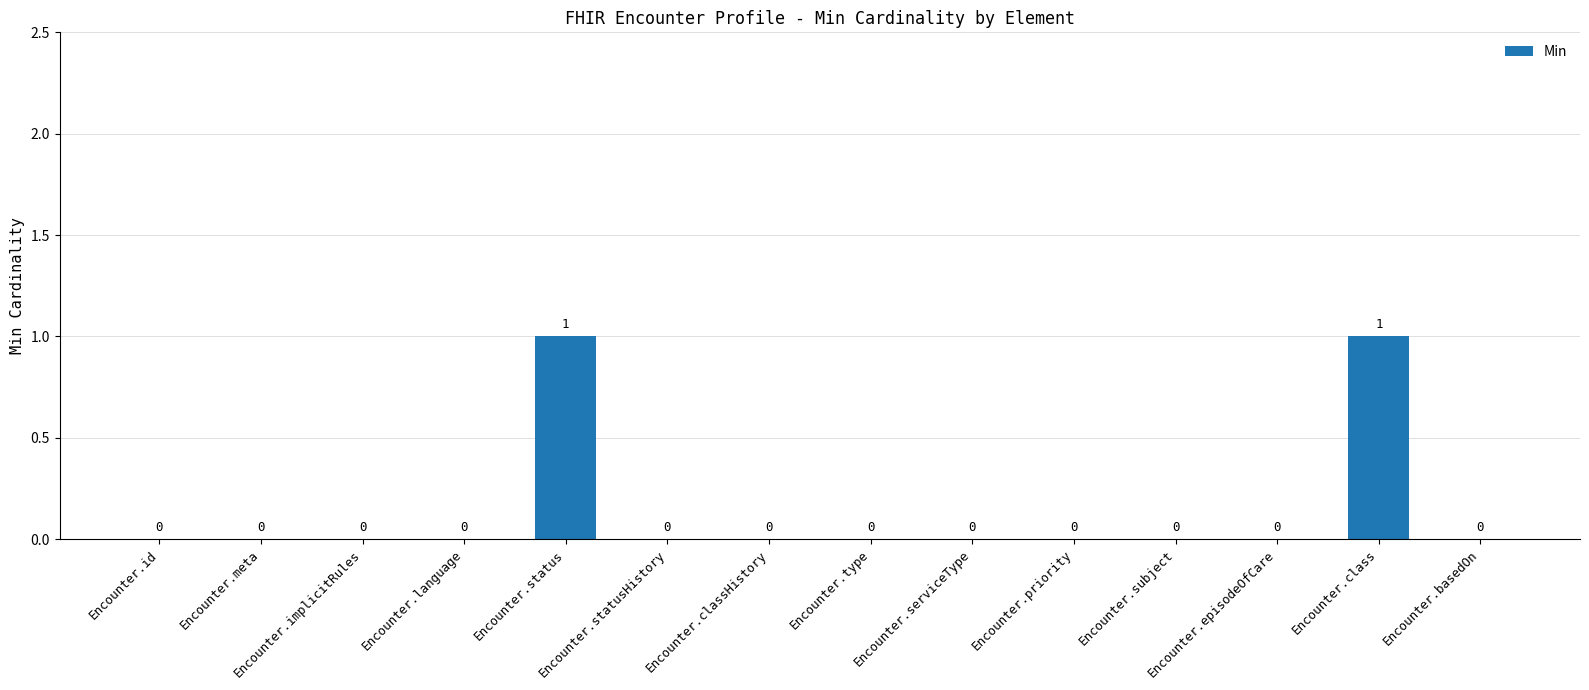

Which has a higher value, Encounter.type or Encounter.status?

Encounter.status